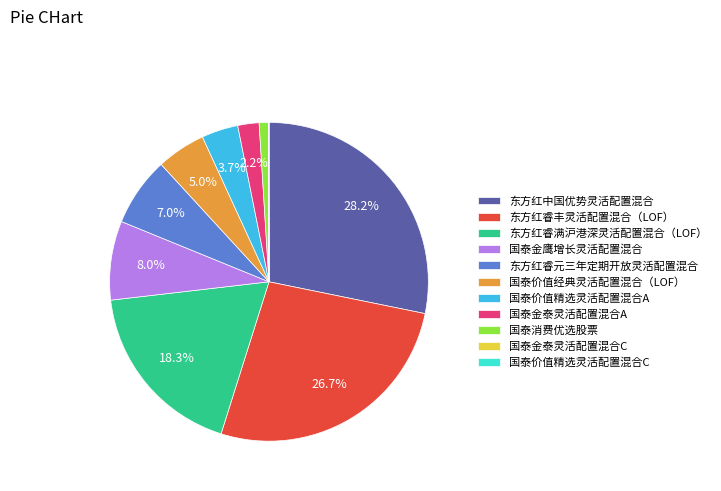

Is there a majority slice in this chart?

No